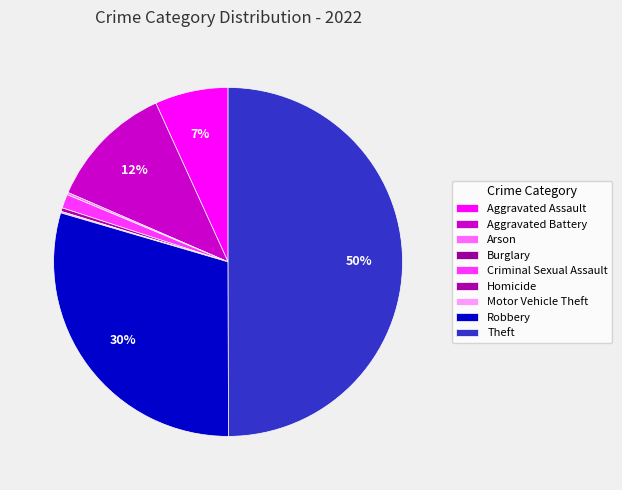

What is the largest slice in the pie chart?

Theft